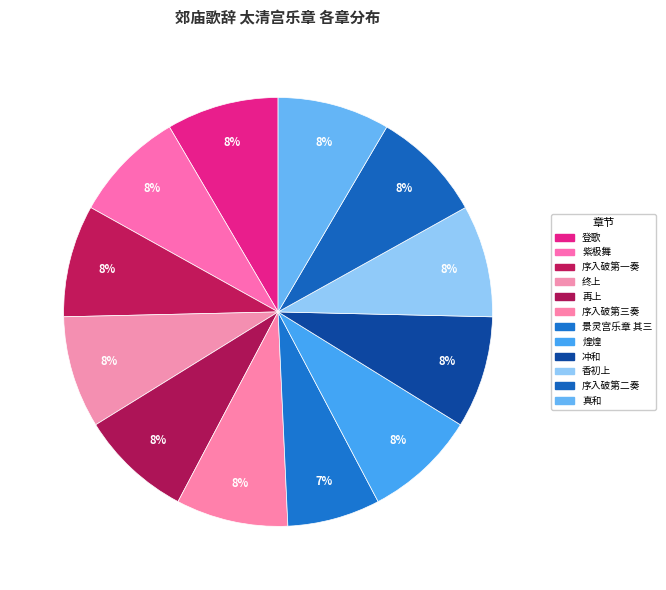

Which has a higher value, 冲和 or 景灵宫乐章 其三?

冲和